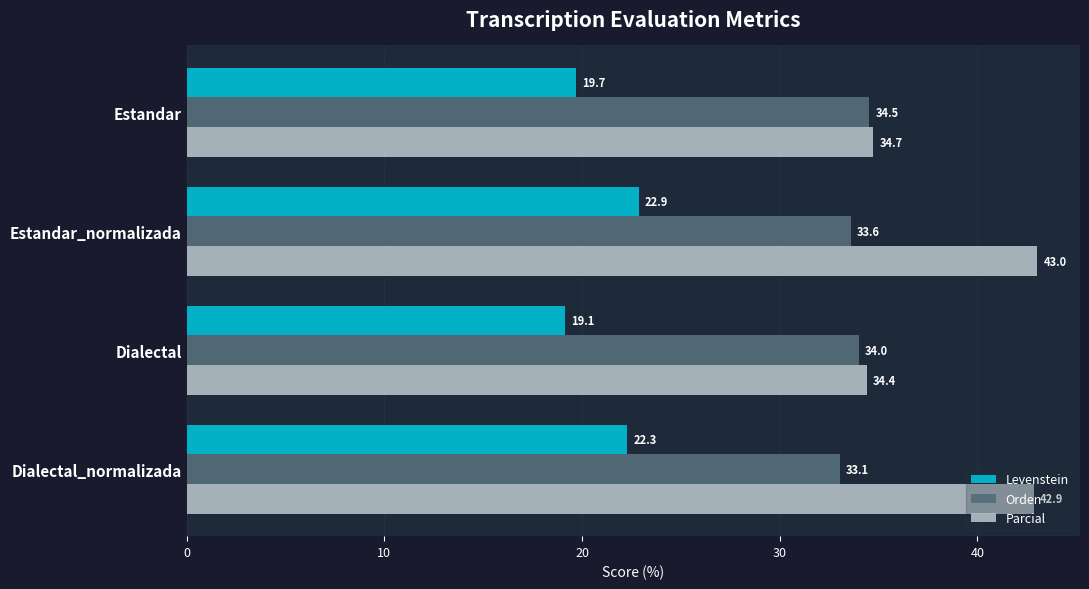

What is the difference between the maximum and minimum values in the Parcial series?

8.6